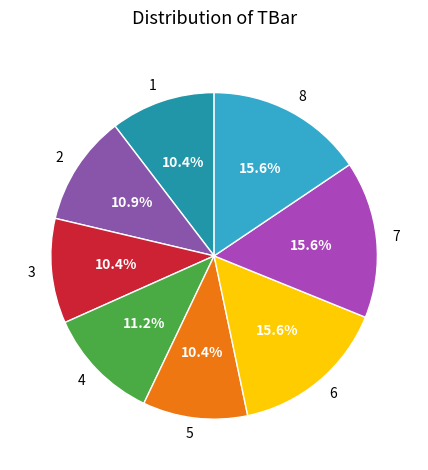

Between 2 and 7, which is larger?

7